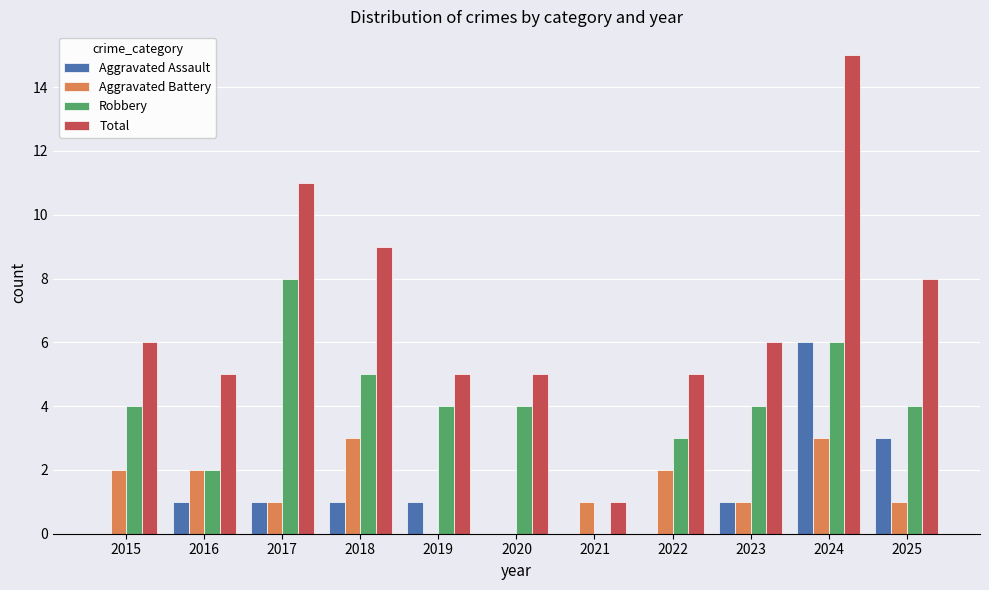

Reading left to right, list all the values displayed in this chart.

Aggravated Assault: 0	1	1	1	1	0	0	0	1	6	3
Aggravated Battery: 2	2	1	3	0	0	1	2	1	3	1
Robbery: 4	2	8	5	4	4	0	3	4	6	4
Total: 6	5	11	9	5	5	1	5	6	15	8